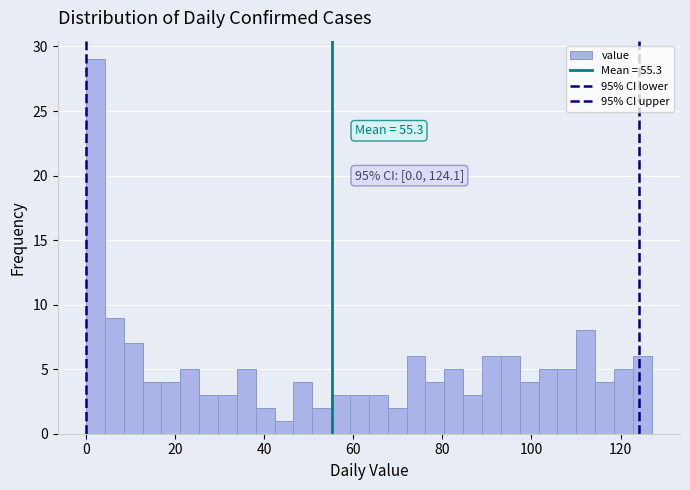

Around what value on the x-axis is the tallest bar? Give the approximate position of its centre, as read against the axis.

2